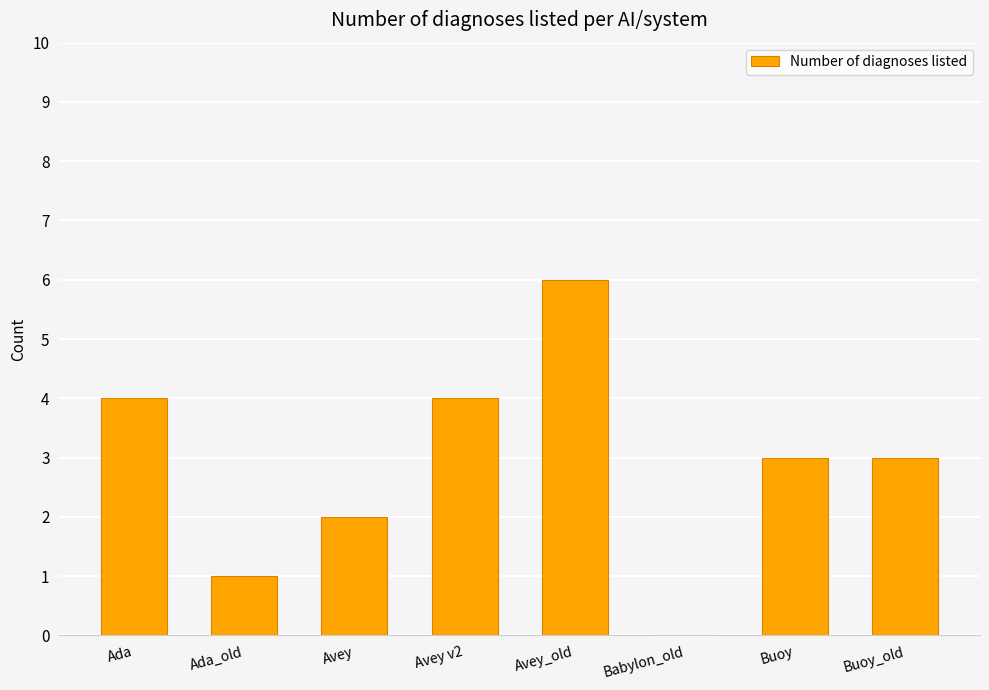

Which category has the highest value across all series?

Avey_old